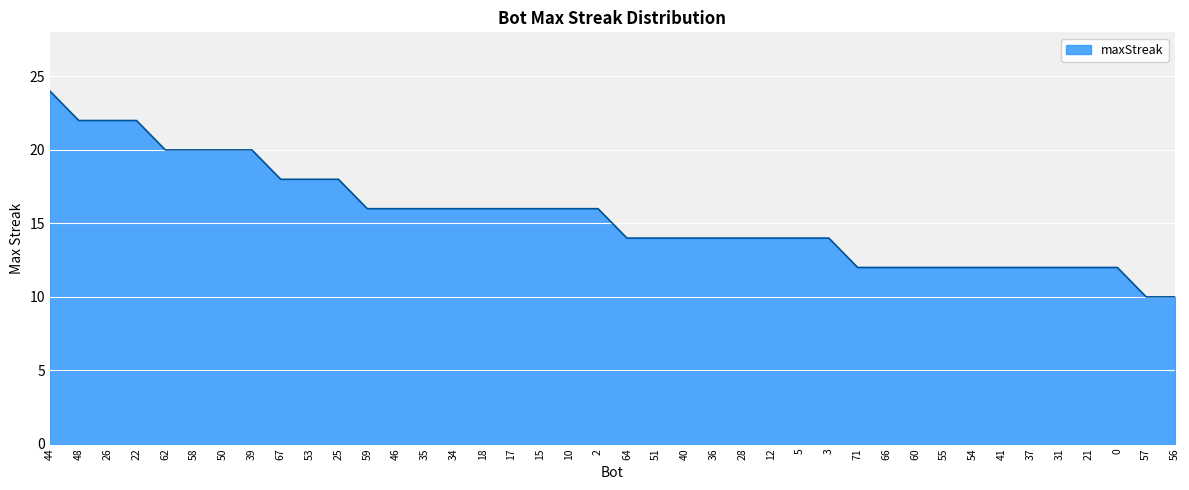

What position from the right is 57?

2